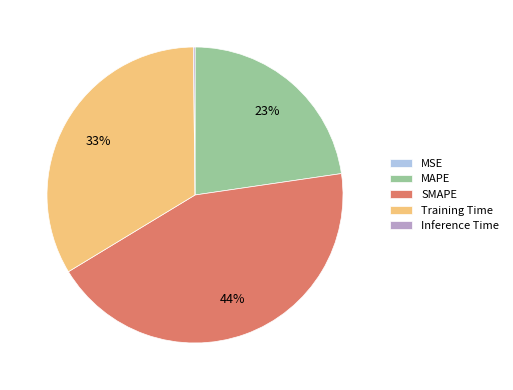

To the nearest percent, what is the difference between the largest and smallest slice percentages?

44%